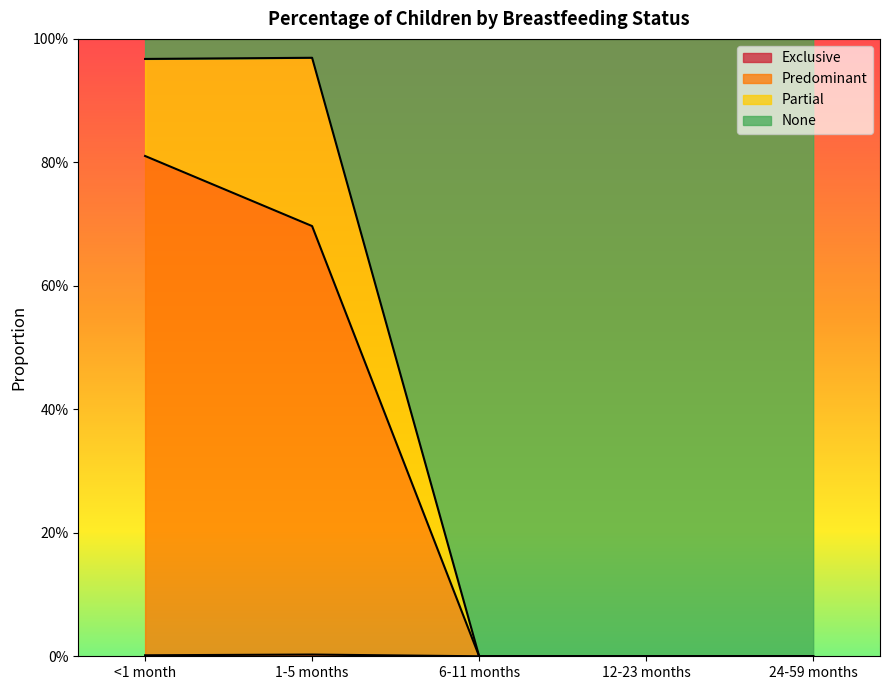

How many lines are shown in the chart?

3